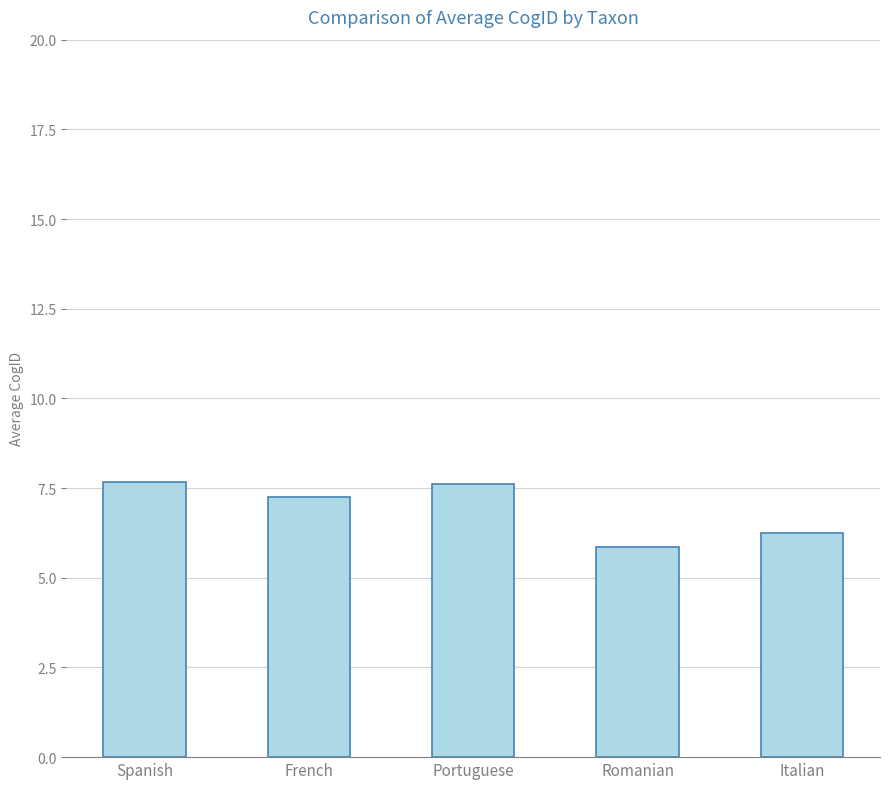

What position from the left is Italian?

5